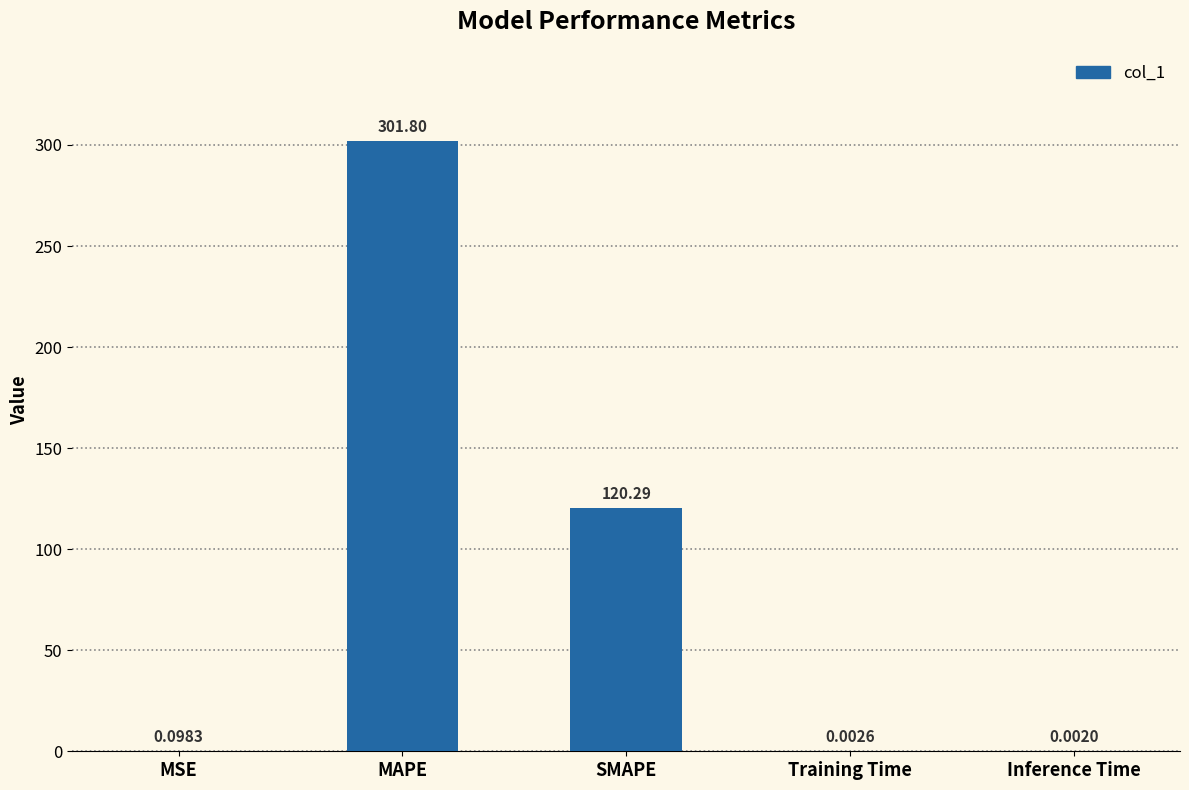

Are the bars horizontal?

No